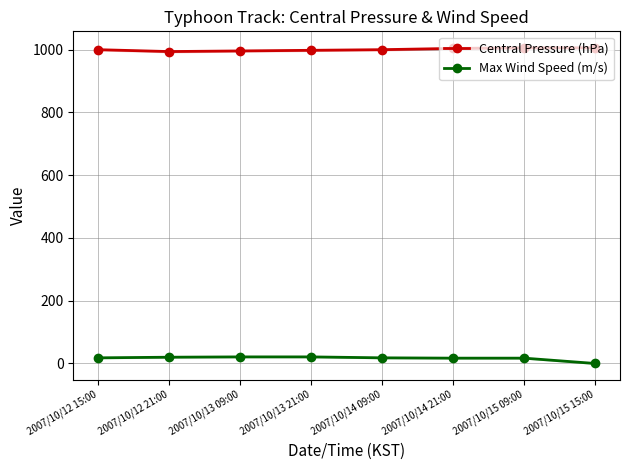

True or false: Central Pressure (hPa) and Max Wind Speed (m/s) intersect in this chart.

False